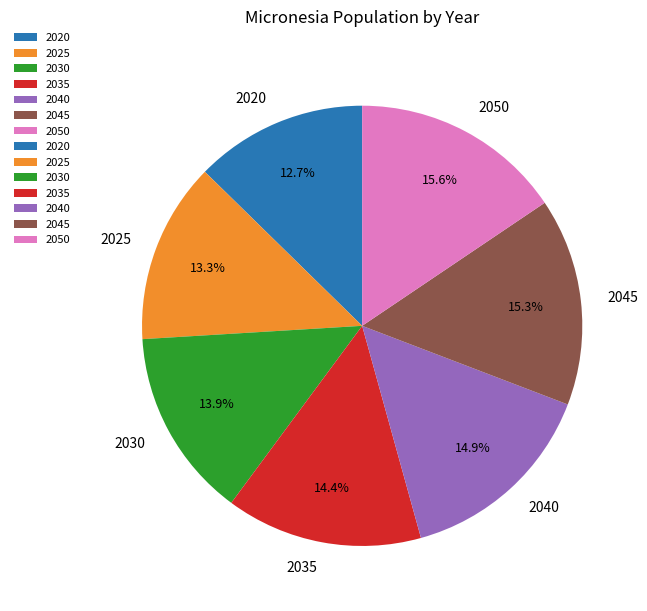

How many slices are in this pie chart?

7